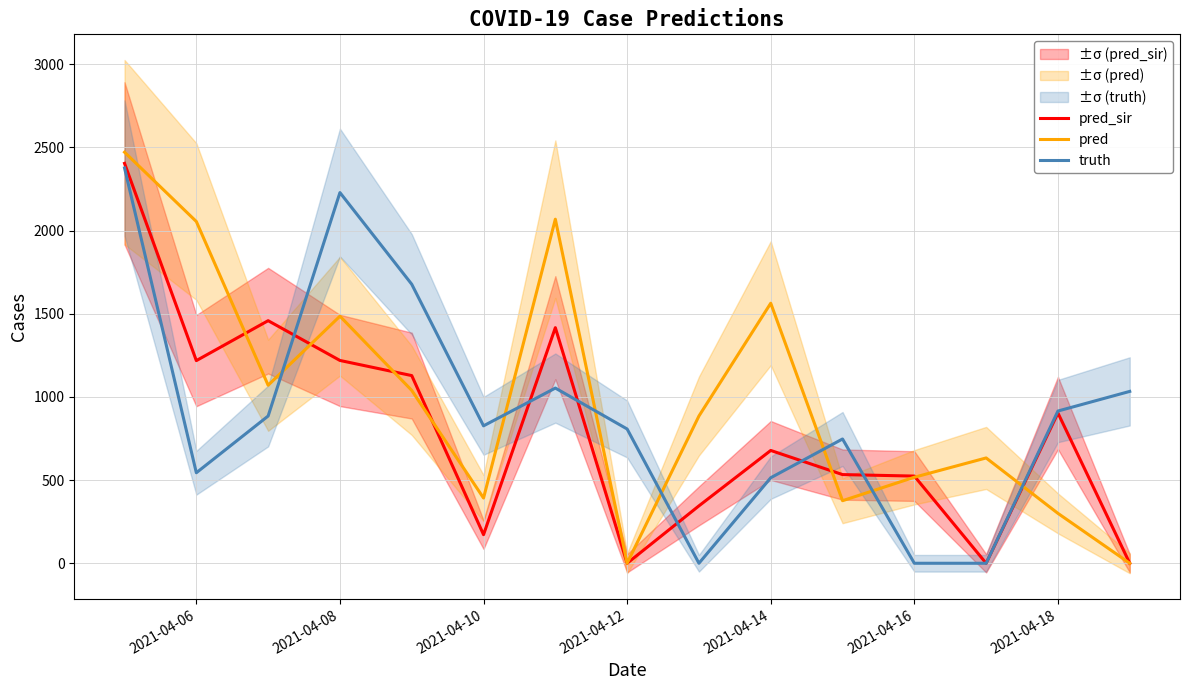

How many times do truth and pred cross each other?

7